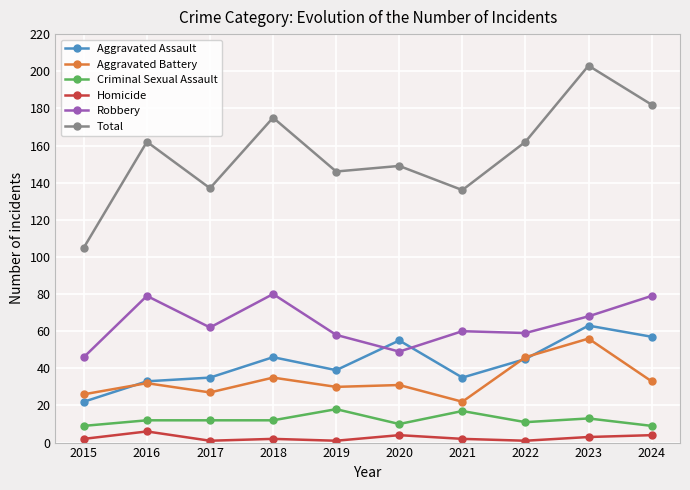

Is it true that Aggravated Assault equals 80 at 2024?

False